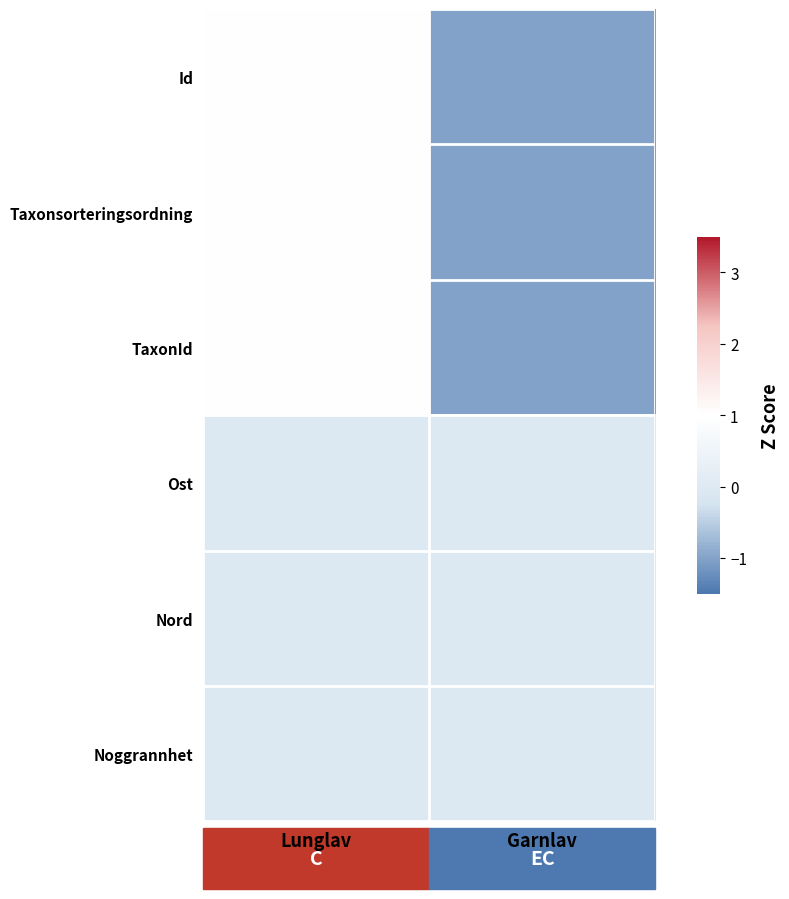

Which series has the widest spread of values?

Id